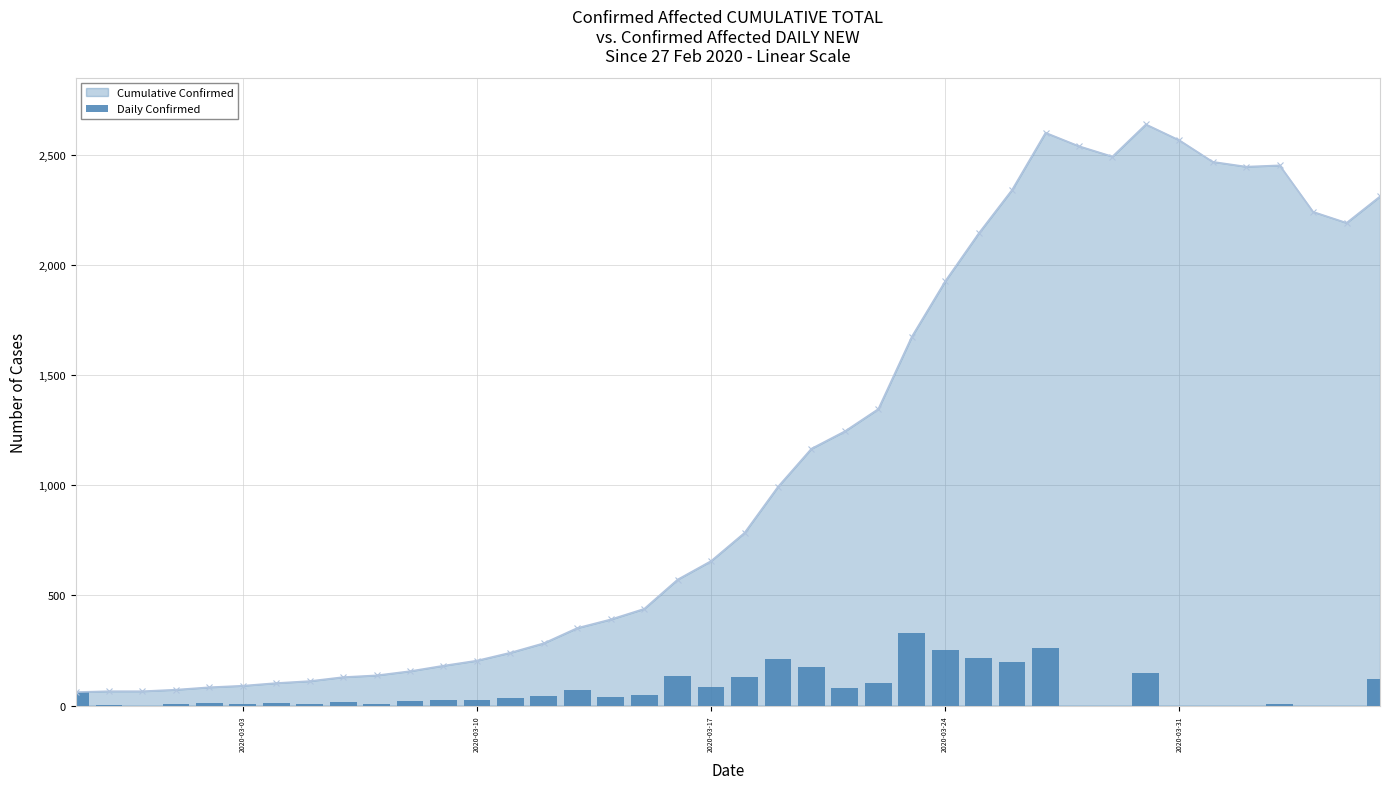

True or false: Cumulative Confirmed has more than 1 points higher than both neighbors.

True